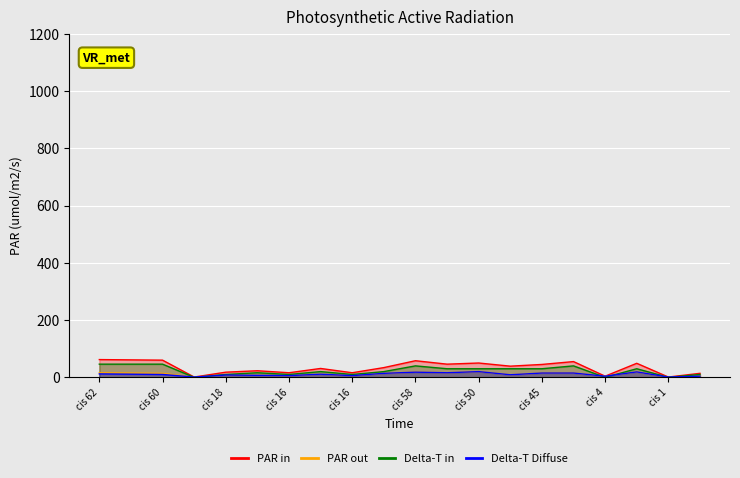

What value does the Delta-T Diffuse series have at cis 45?

15